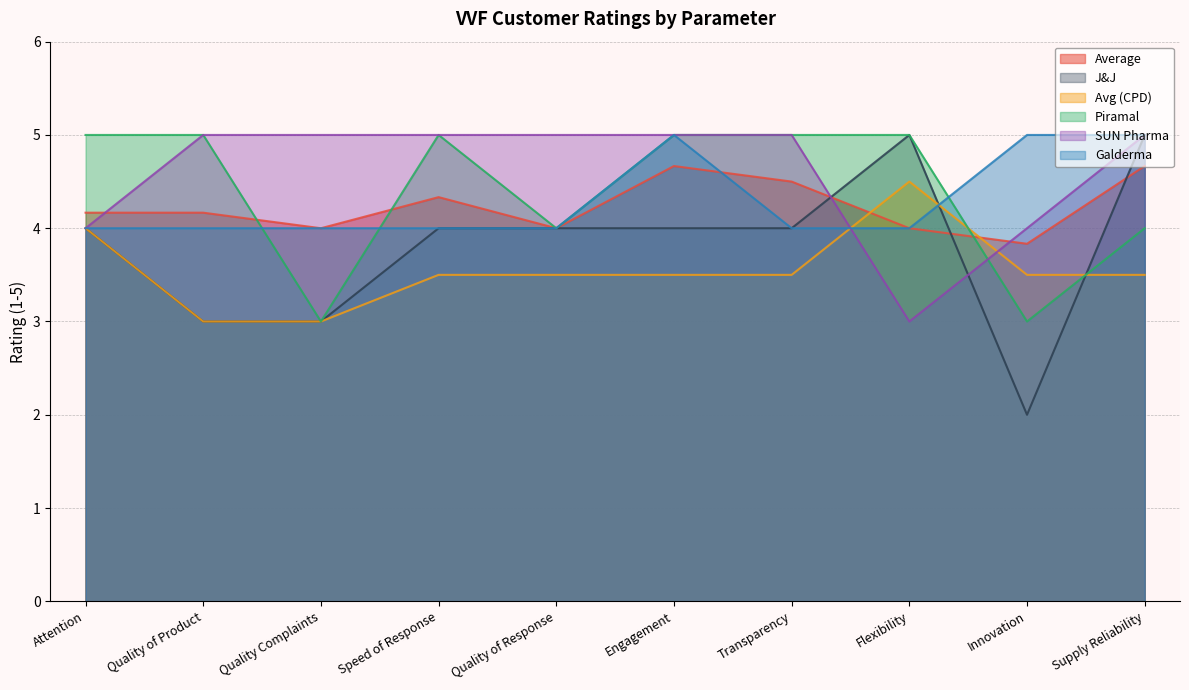

Rank the categories by Piramal value from highest to lowest.

Attention, Quality of Product, Speed of Response, Engagement, Transparency, Flexibility, Quality of Response, Supply Reliability, Quality Complaints, Innovation